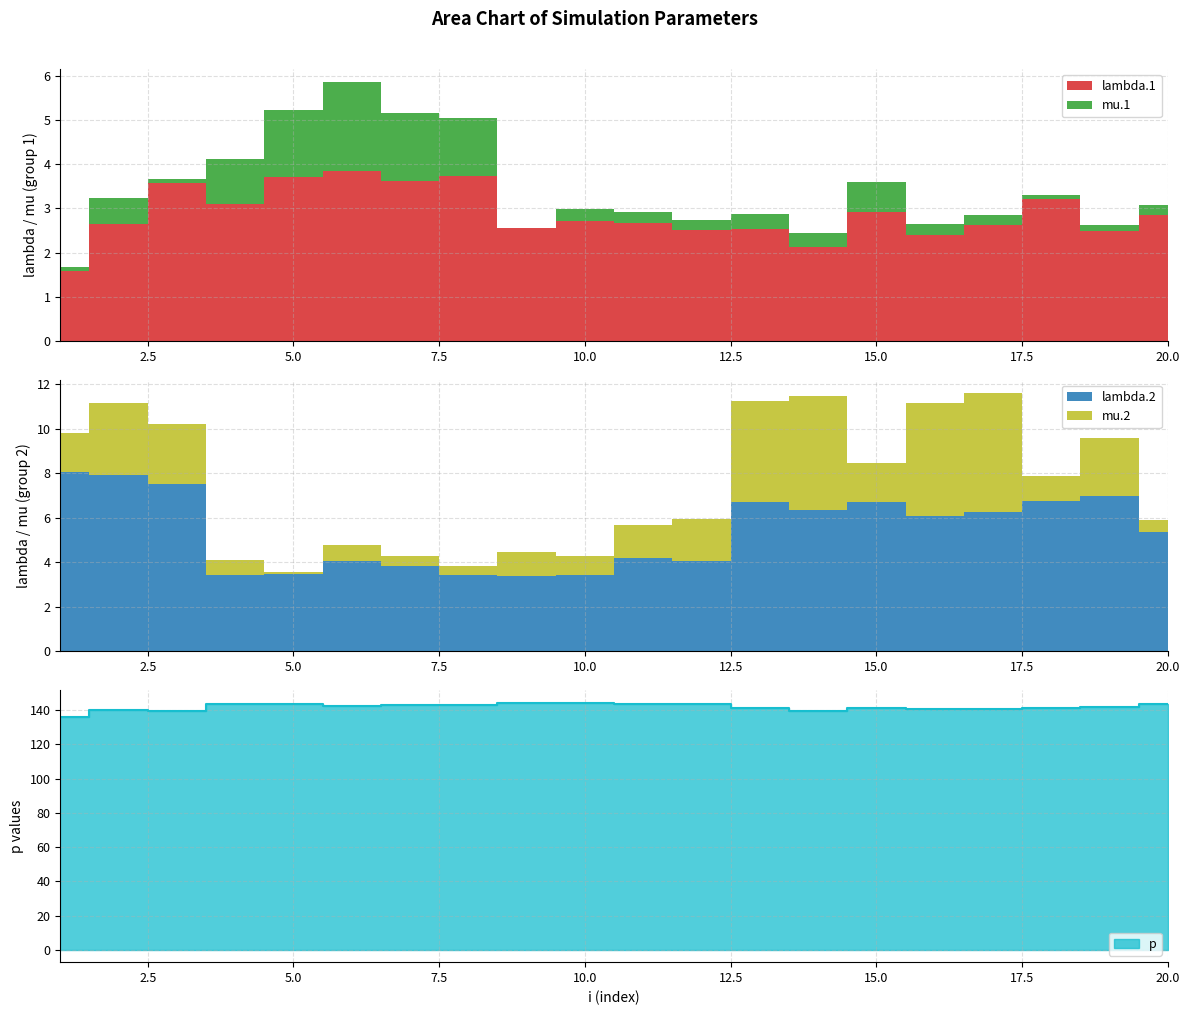

What is the value of the lambda.1 point at the 16th from the left?

2.4